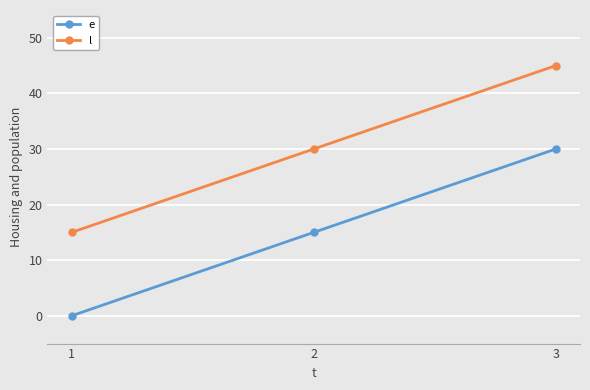

How many categories are shown in the chart?

3